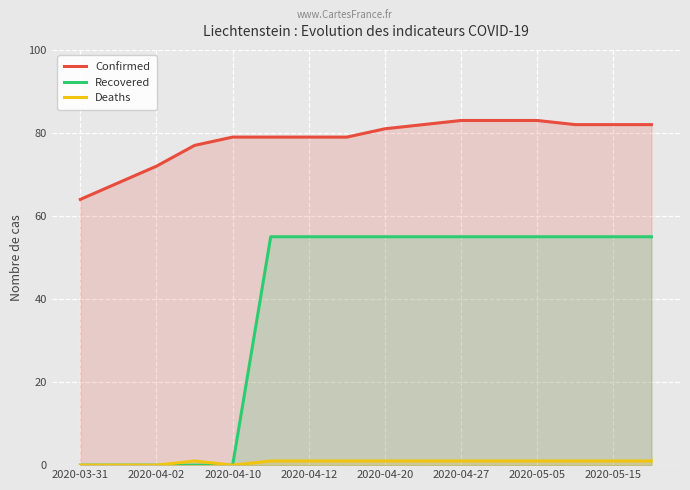

Is it true that Recovered equals 88 at 2020-05-15?

False